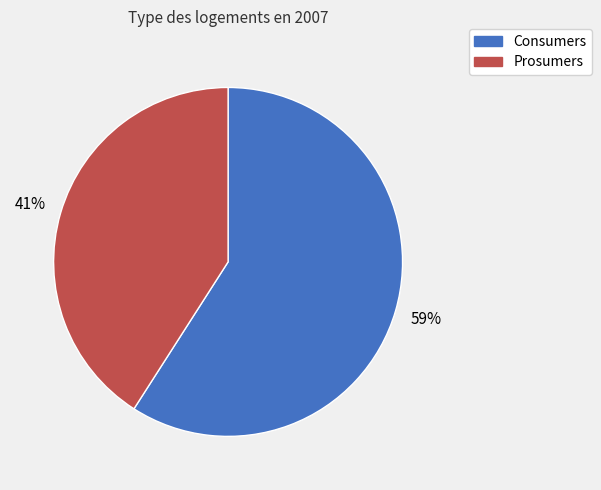

Do Prosumers and Consumers together represent more than half of the pie?

Yes